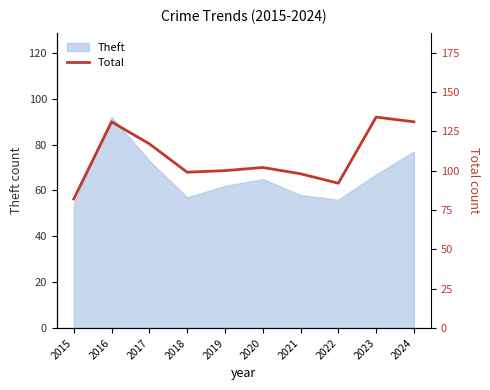

What is the difference between the values at 2019 and 2022?

8